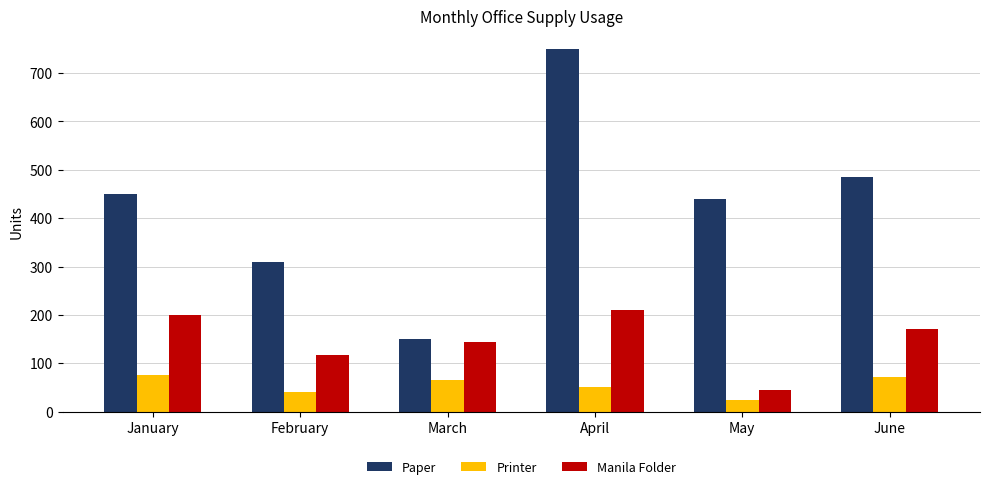

Reading left to right, transcribe all the data shown in this chart.

Paper: 450	310	150	750	440	485
Printer: 75	40	65	50	24	71
Manila Folder: 200	118	145	210	45	170